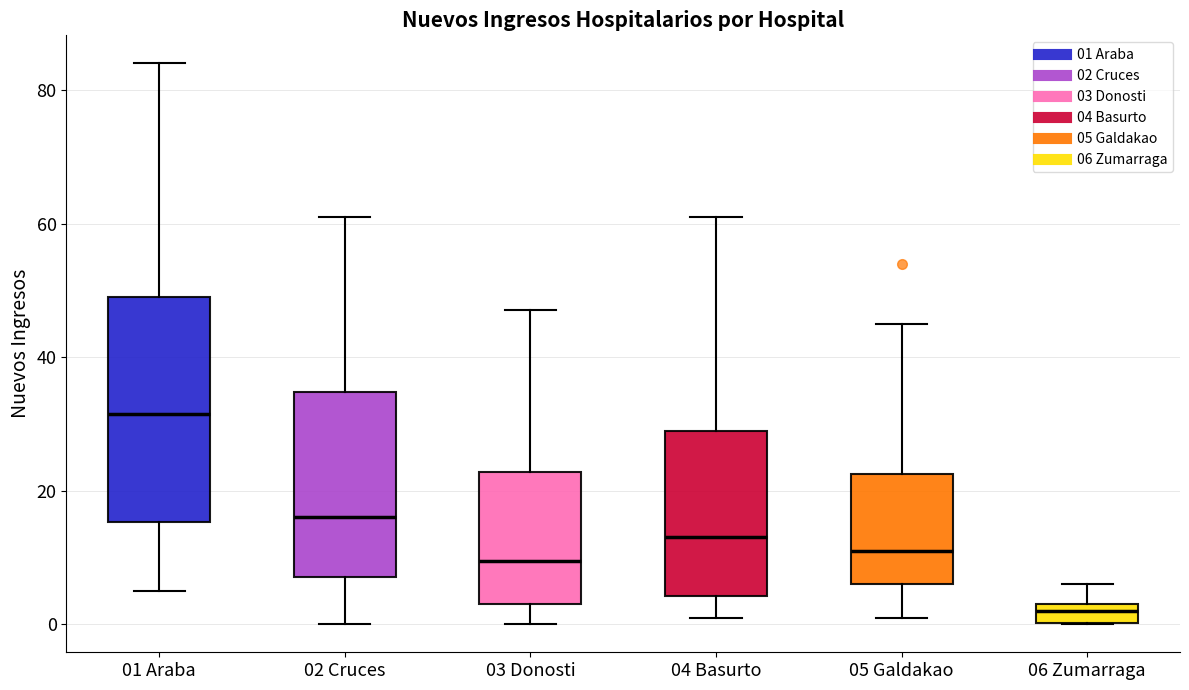

Which box has the highest median line?

01 Araba